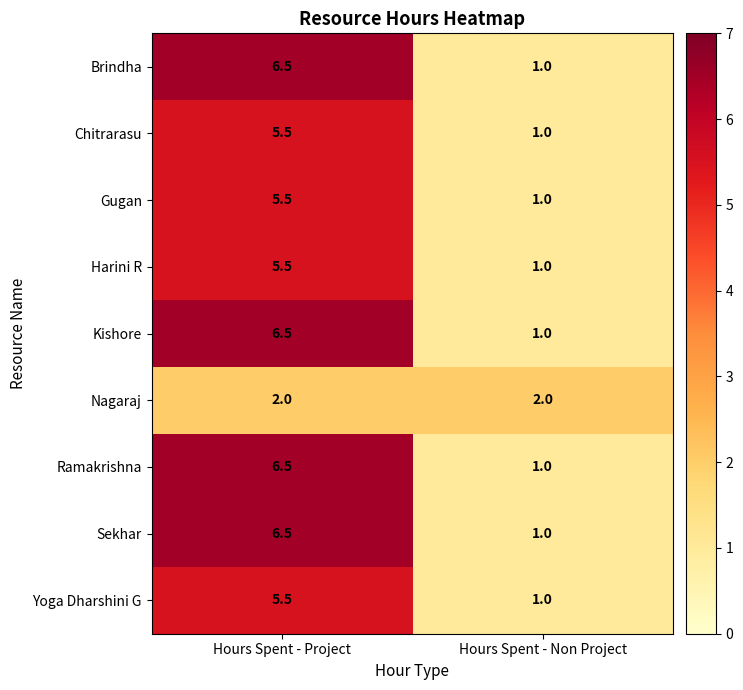

What is the difference between the Kishore values at Hours Spent - Non Project and Hours Spent - Project?

5.5